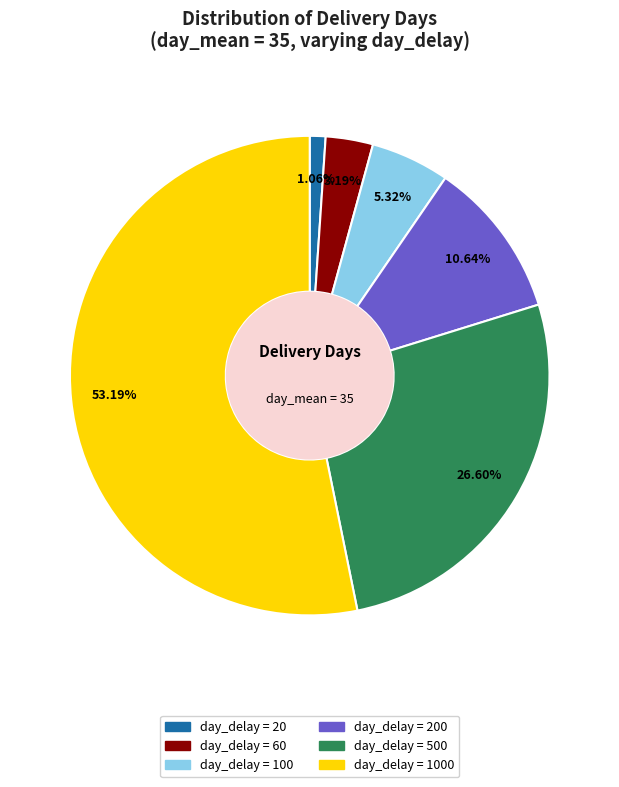

Does any single category account for the majority?

Yes